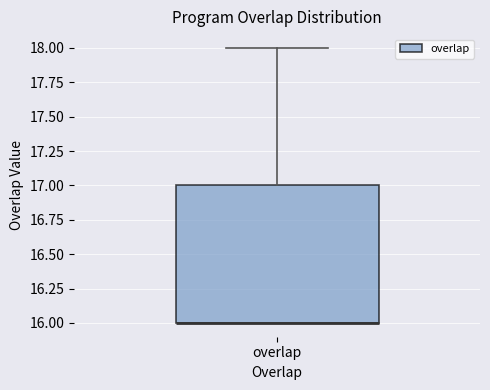

Read this box plot against the y-axis: the position of the median line, the range covered by the box, and the ends of both whiskers. The values are not printed on the chart, so give them approximately, as read against the axis.

median 16 (drawn on the box's lower edge), box 16 to 17, whiskers 16 to 18